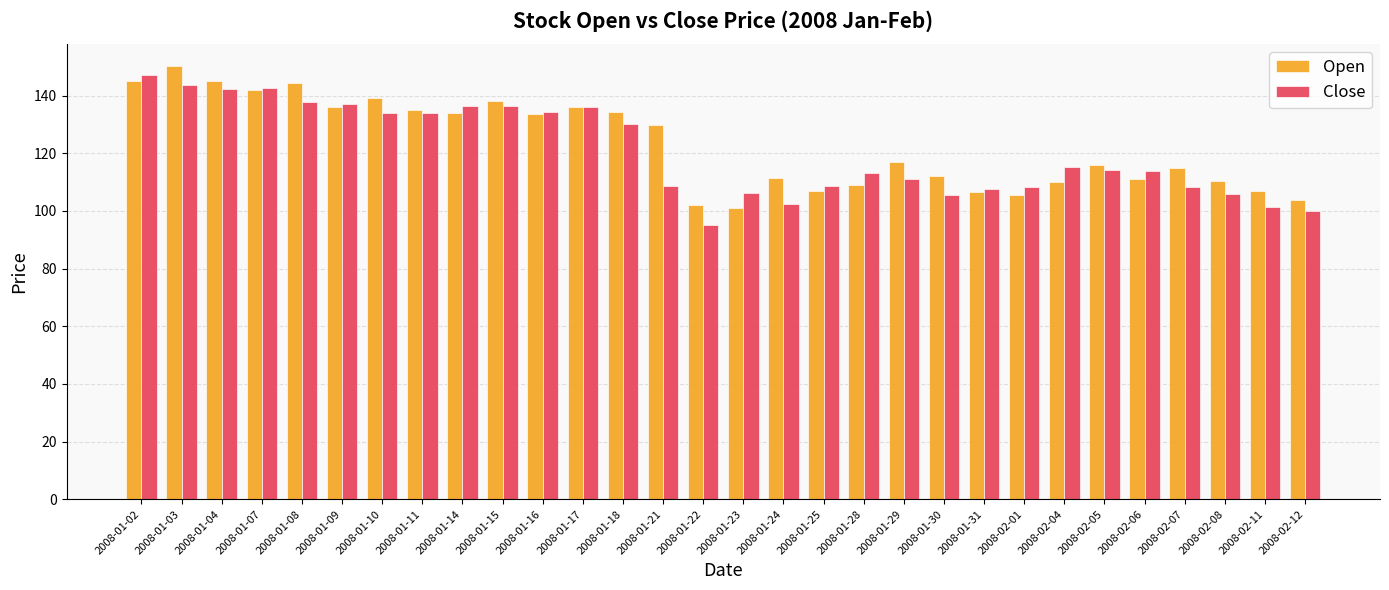

What are all the series names shown in the legend?

Open, Close